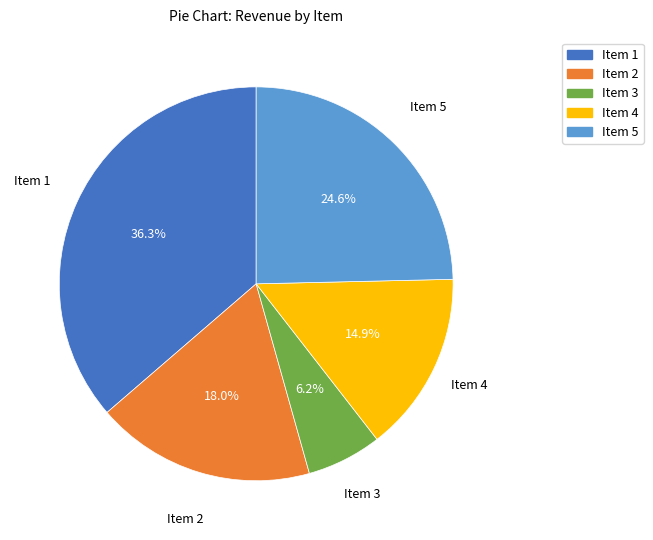

Count the number of slices in the pie.

5